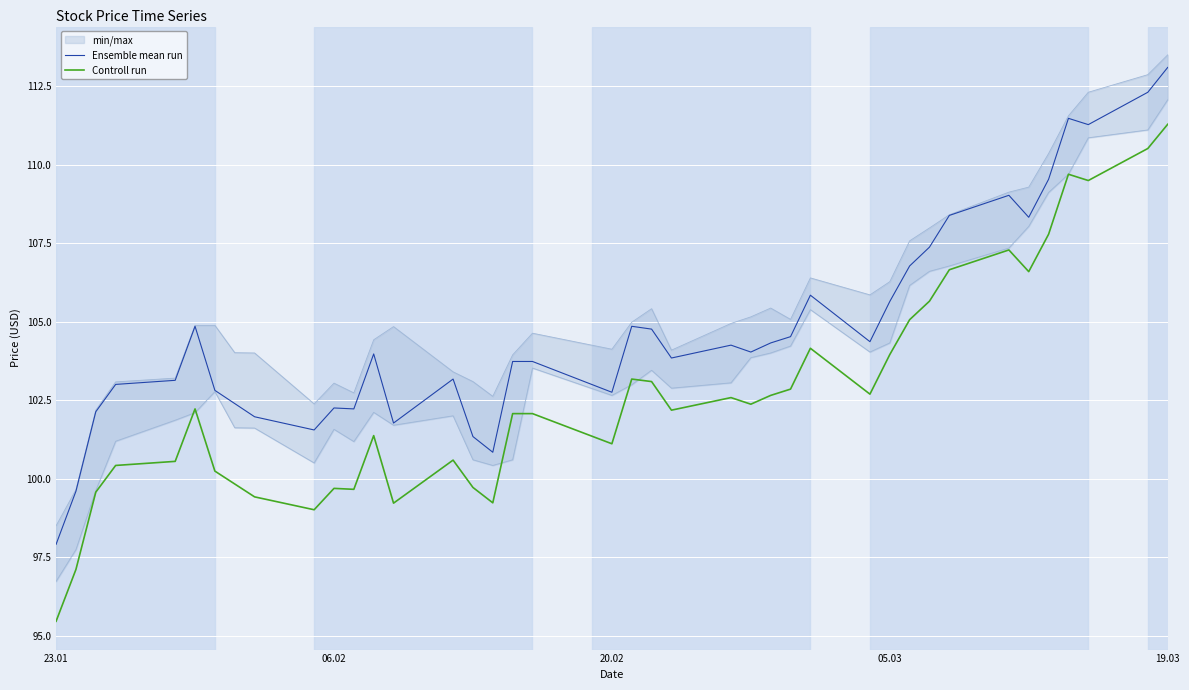

Which category has the highest value in the Controll run series?

19.03